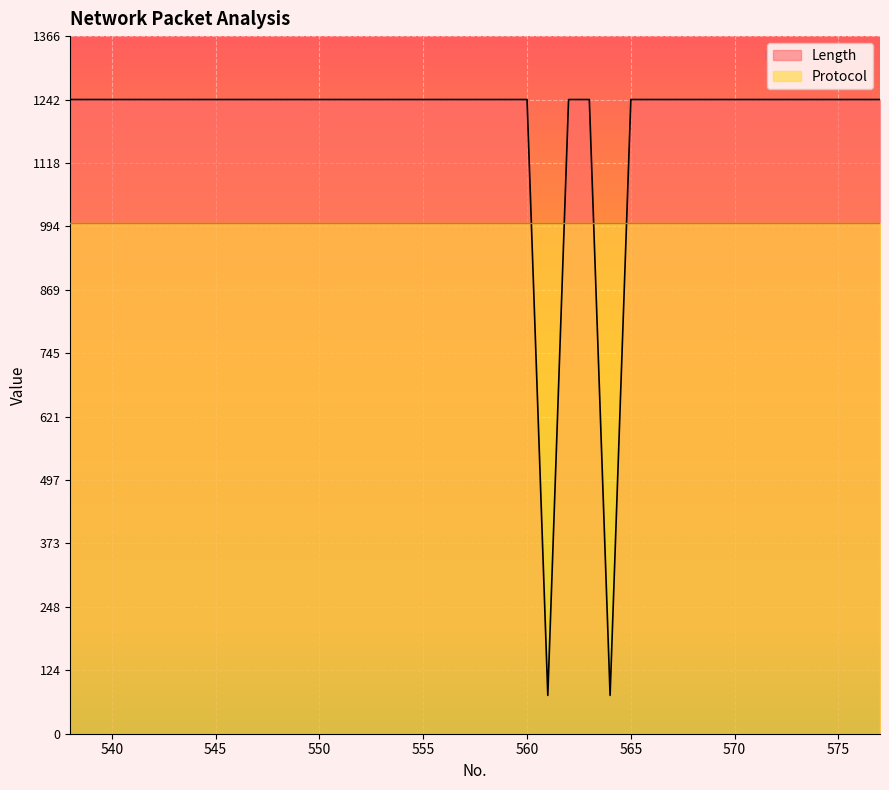

Reading left to right, extract all data points from this chart.

538=1242	539=1242	540=1242	541=1242	542=1242	543=1242	544=1242	545=1242	546=1242	547=1242	548=1242	549=1242	550=1242	551=1242	552=1242	553=1242	554=1242	555=1242	556=1242	557=1242	558=1242	559=1242	560=1242	561=75	562=1242	563=1242	564=75	565=1242	566=1242	567=1242	568=1242	569=1242	570=1242	571=1242	572=1242	573=1242	574=1242	575=1242	576=1242	577=1242